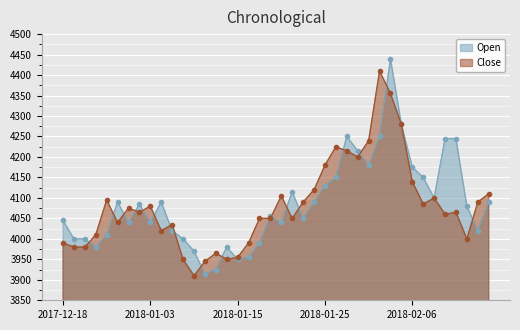

After their last crossing, which series has the higher values: Open or Close?

Close